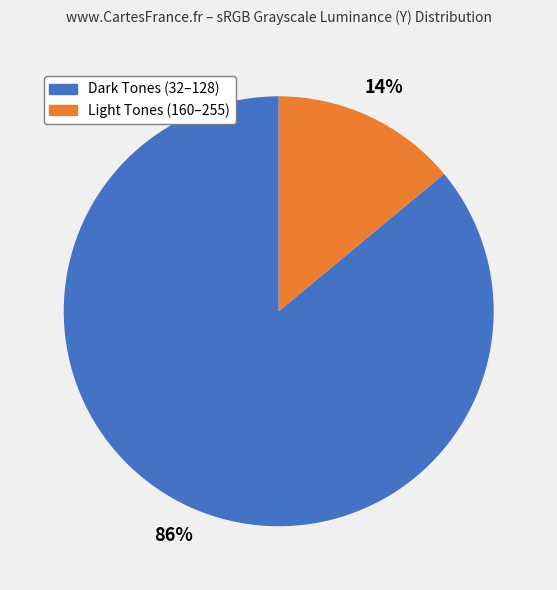

Is there any slice that represents more than half of the pie?

Yes